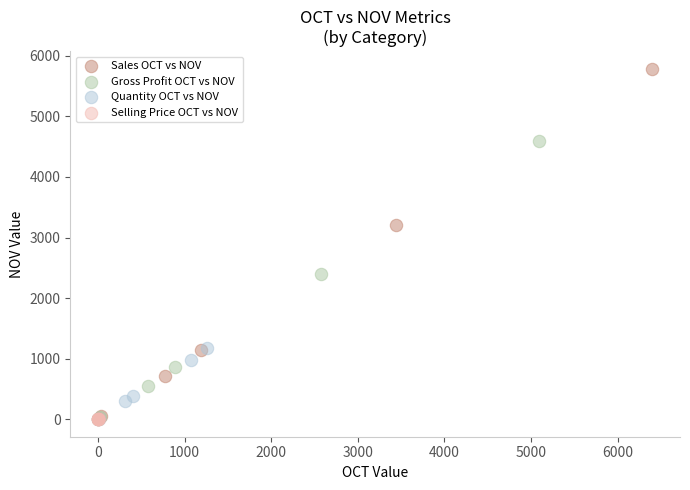

Which series has the widest spread of Y values?

Sales OCT vs NOV